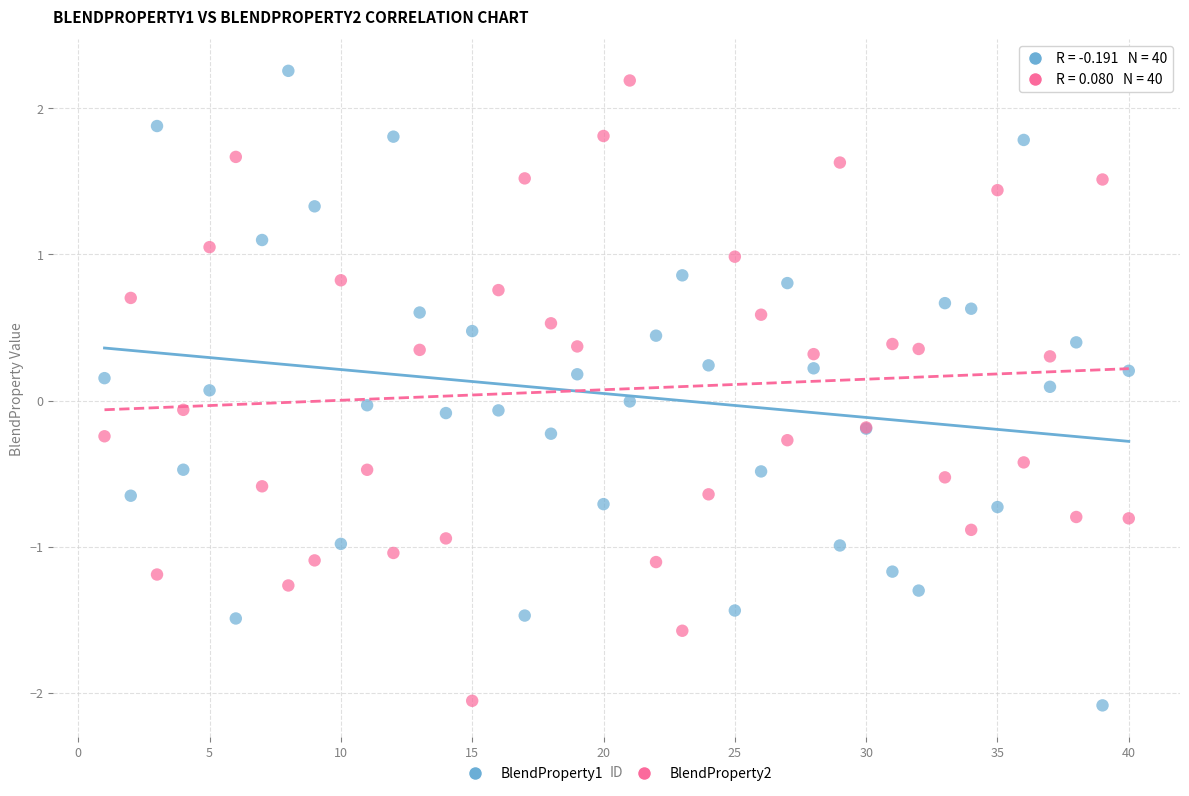

What is the X range (max minus min) for the scatter plot?

39.0